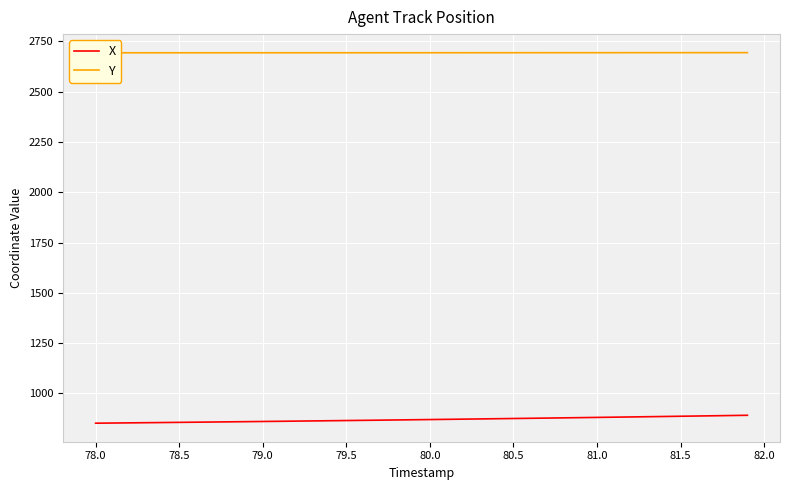

What is the approximate value of X at 80.0?

870.4